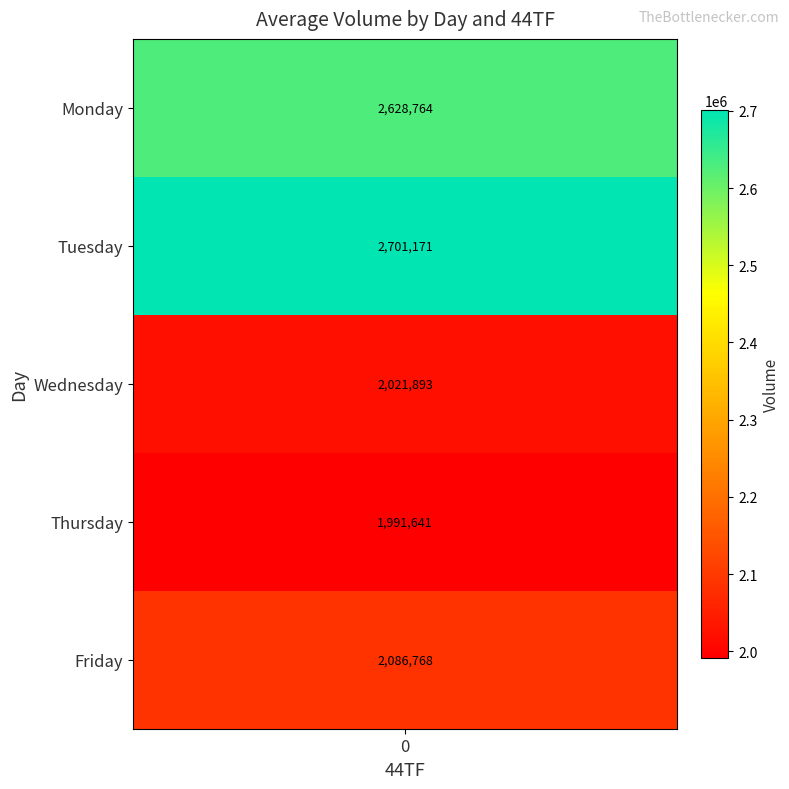

How many values in Friday are above zero?

1